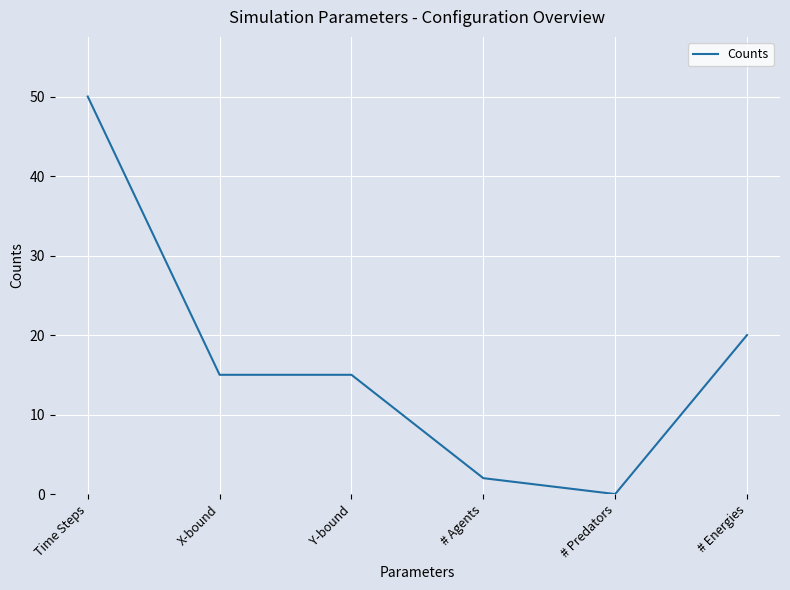

Does the chart display data point markers on the line(s)?

No